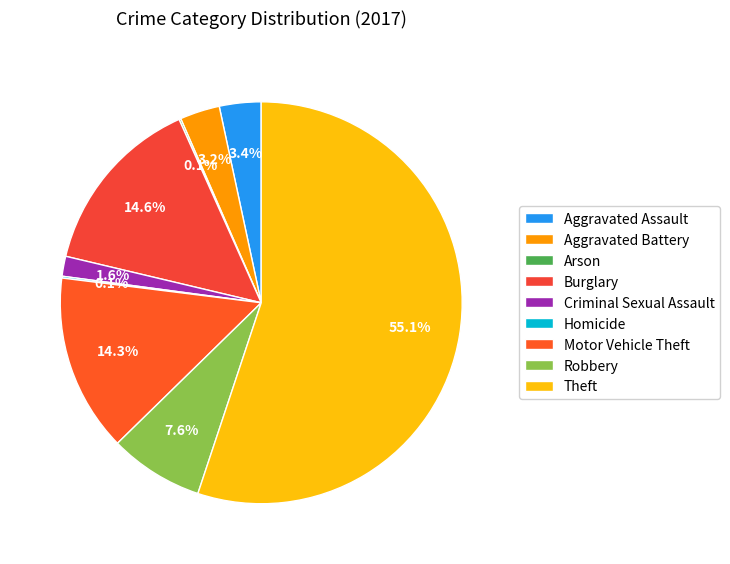

Which category has the smallest portion of the pie?

Arson